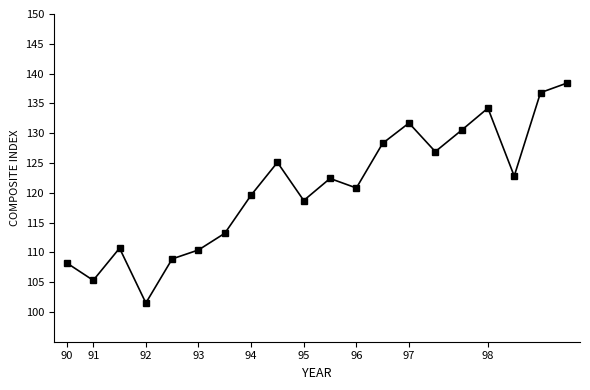

Does the chart display data point markers on the line(s)?

Yes